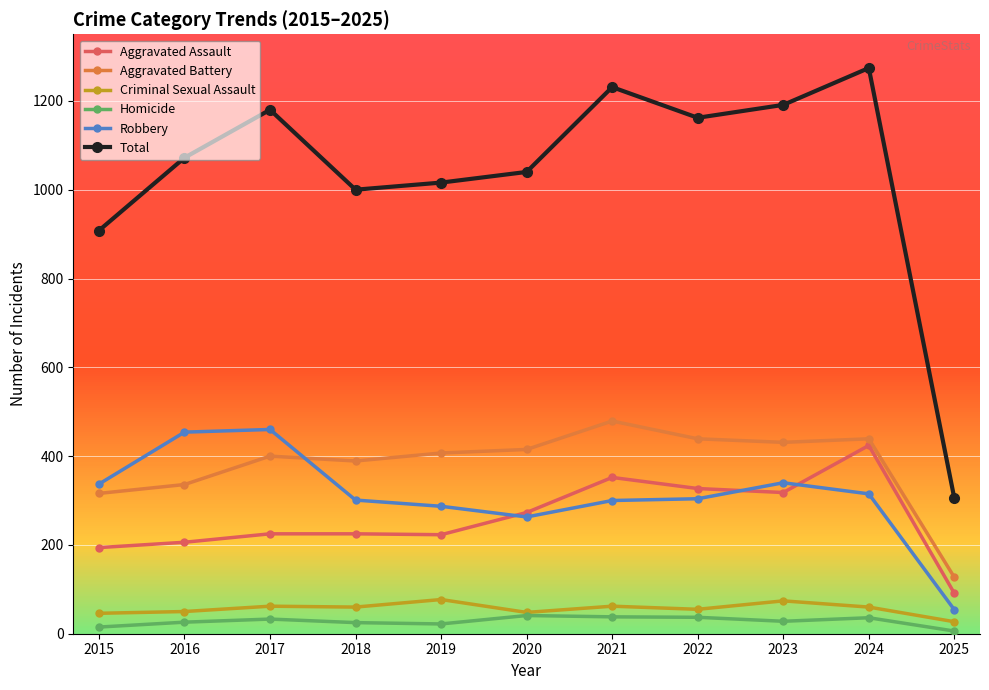

True or false: Robbery has a value of 394 at 2019.

False